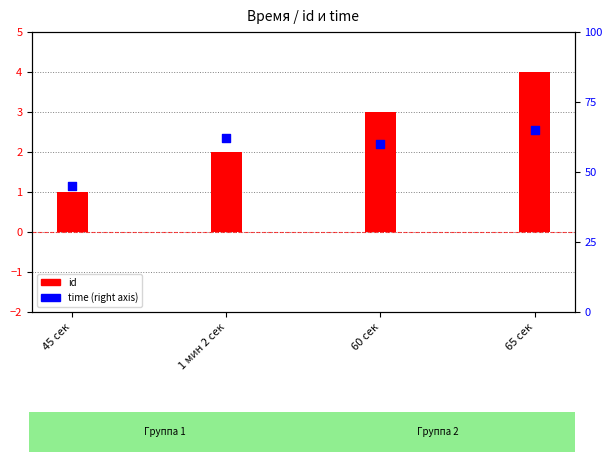

At which category is the sum across all series the highest?

65 сек